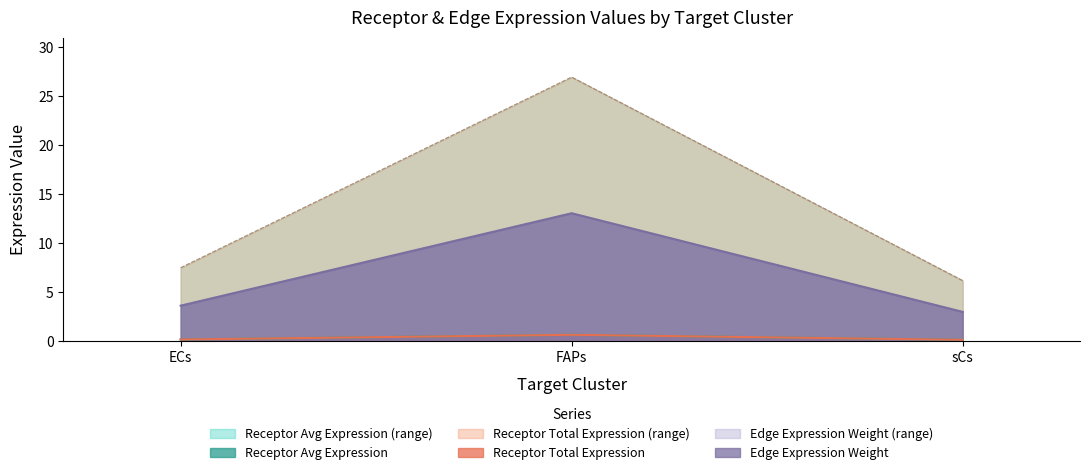

What is the approximate value of Edge total expression weight at sCs?

3.0